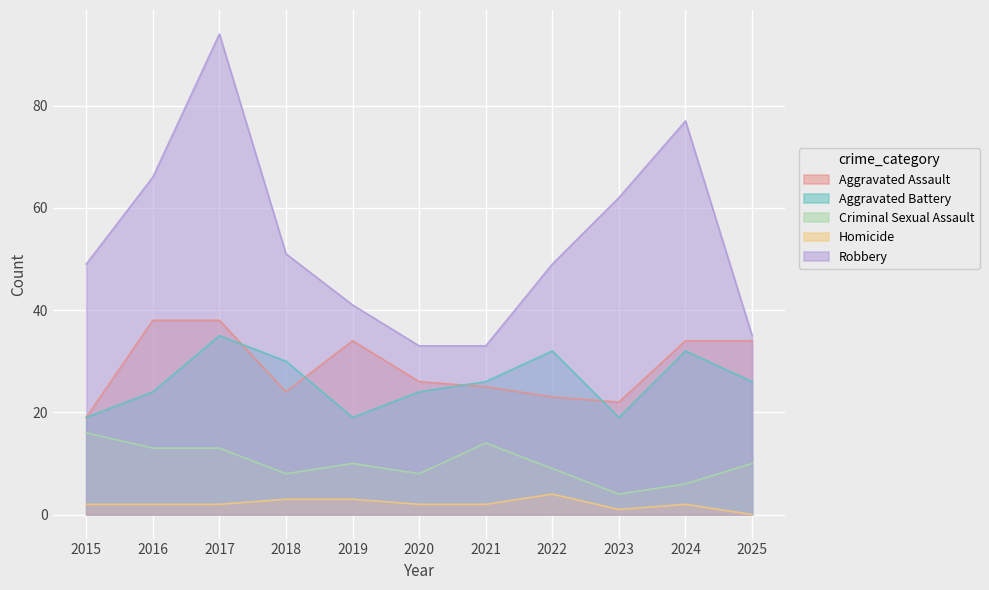

At 2024, list the series in order from smallest to largest.

Homicide, Criminal Sexual Assault, Aggravated Battery, Aggravated Assault, Robbery